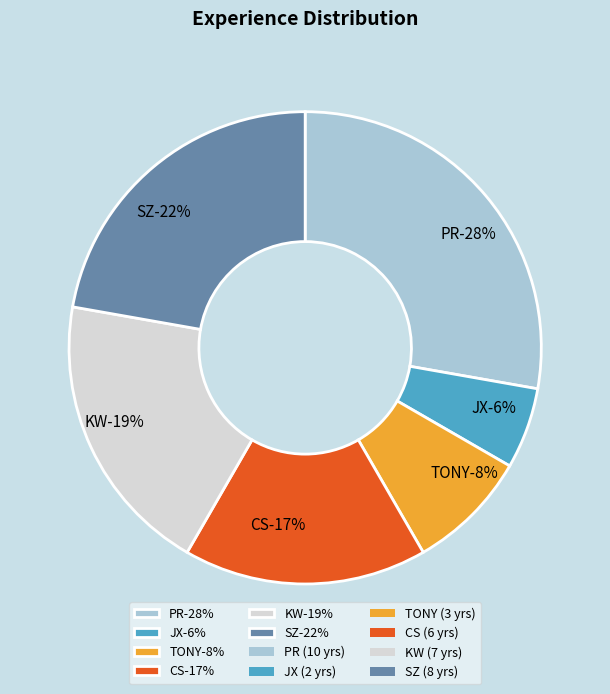

What is the largest slice in the pie chart?

PR